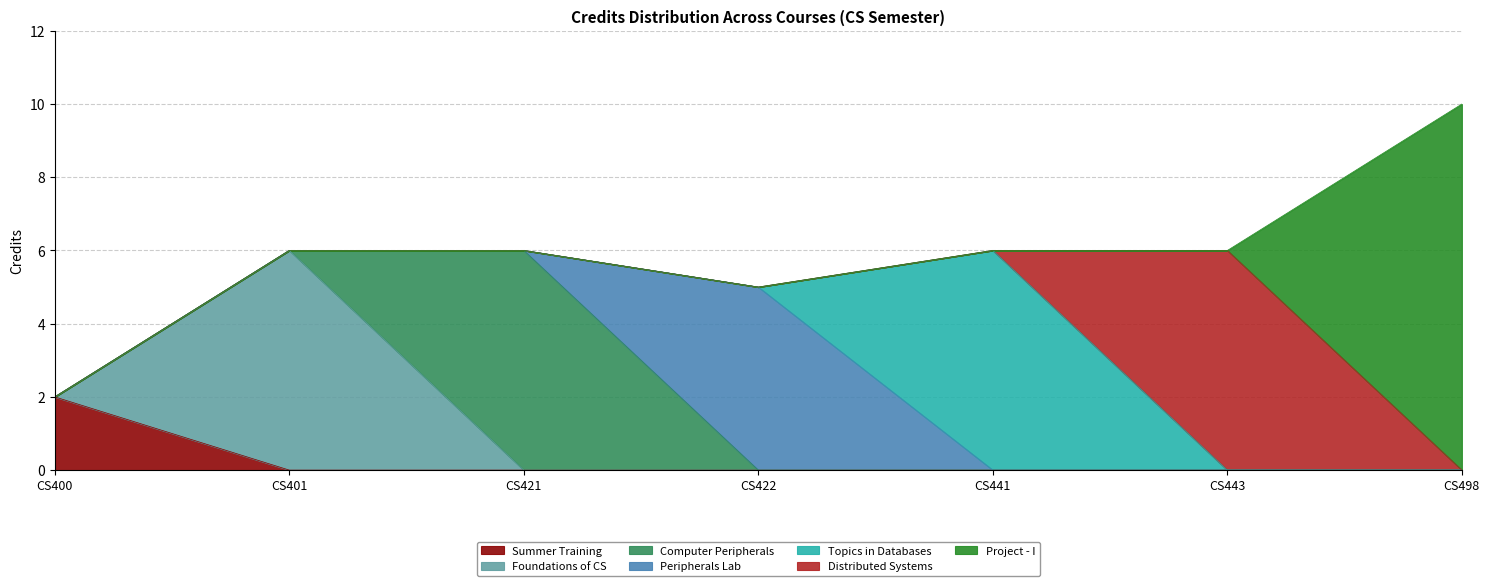

Which has a higher value, CS421 or CS422?

CS421